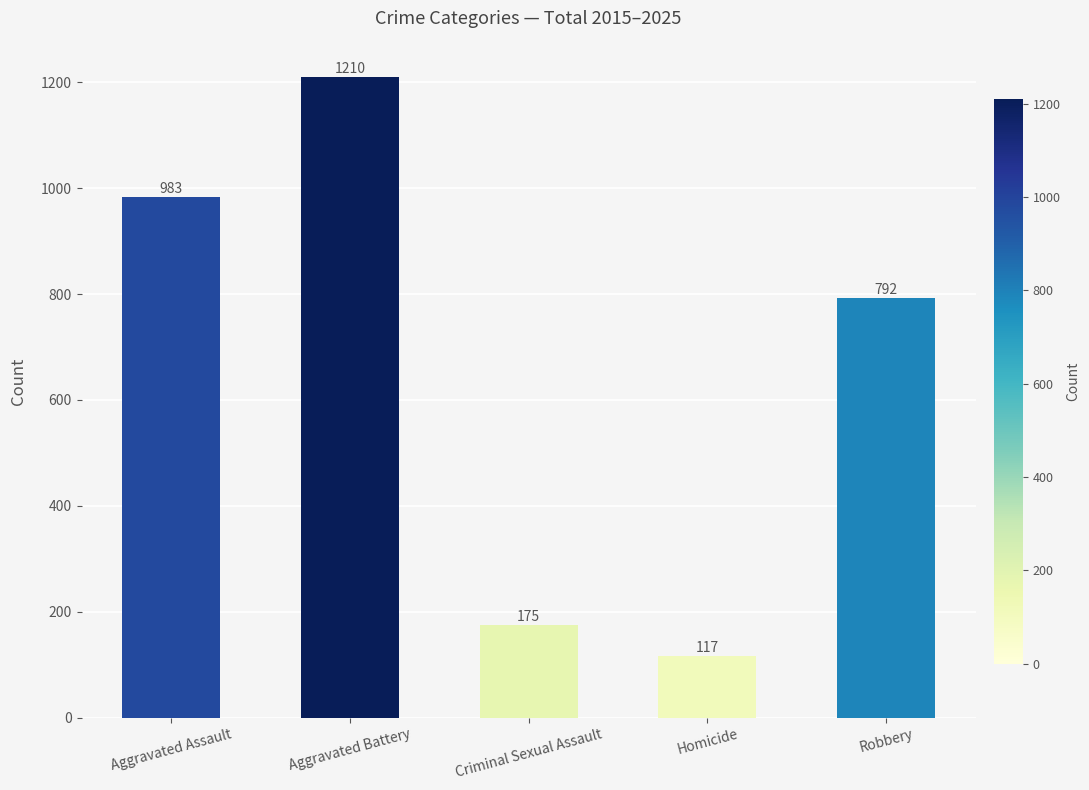

What is the change in value from Criminal Sexual Assault to Homicide?

-58